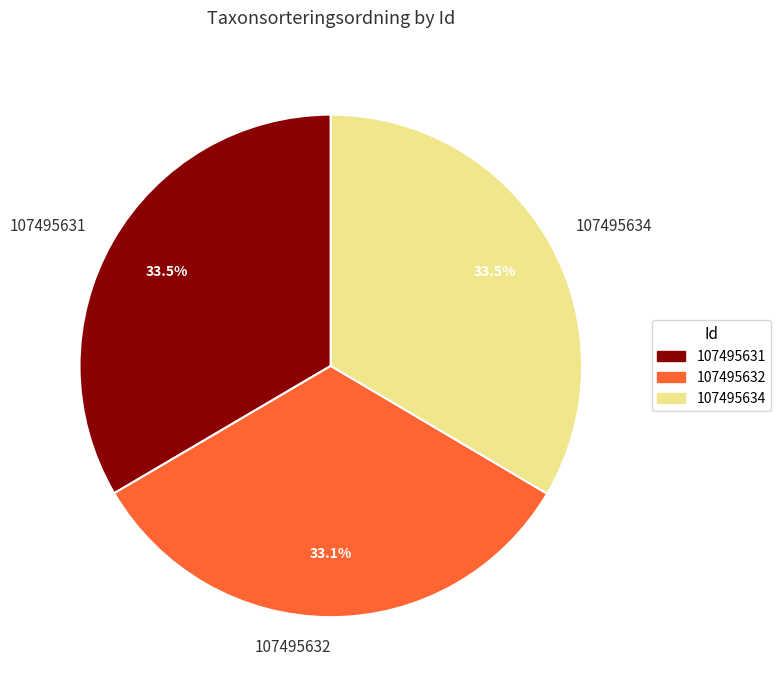

How many segments does this pie chart have?

3